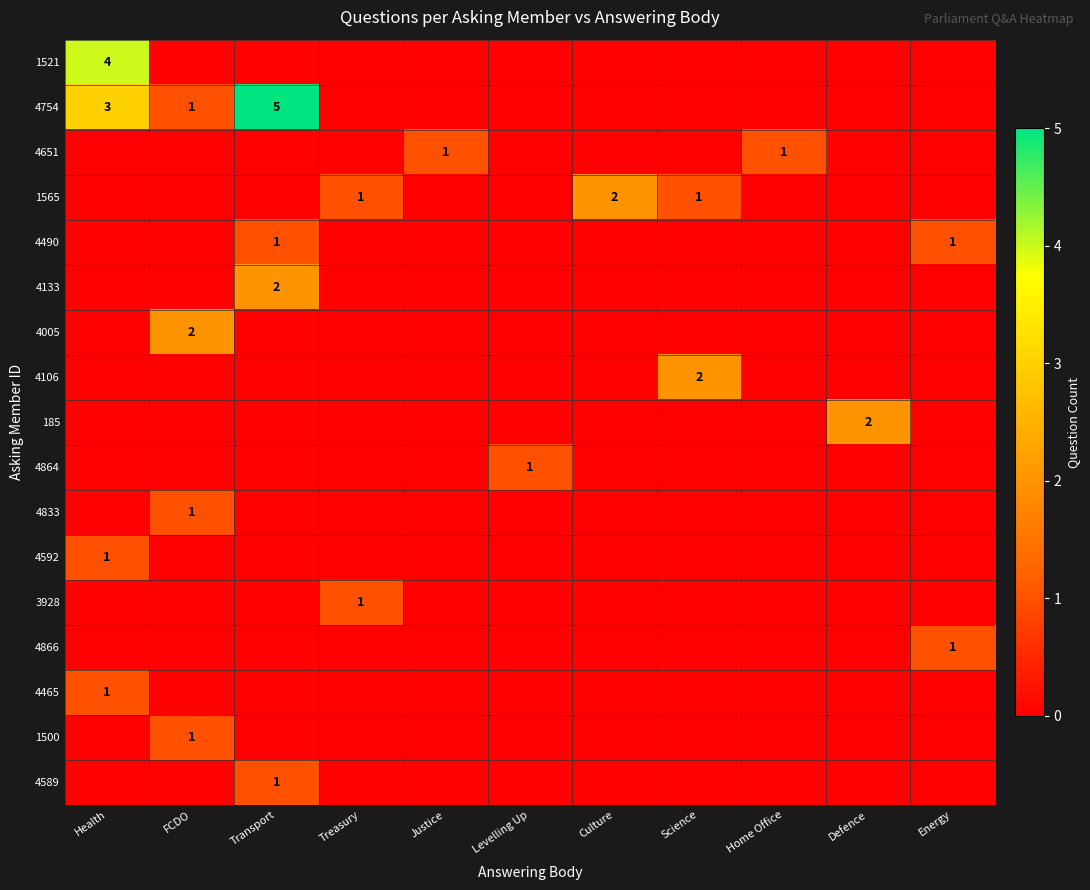

Where is 1521 nearest to the value 2?

Health